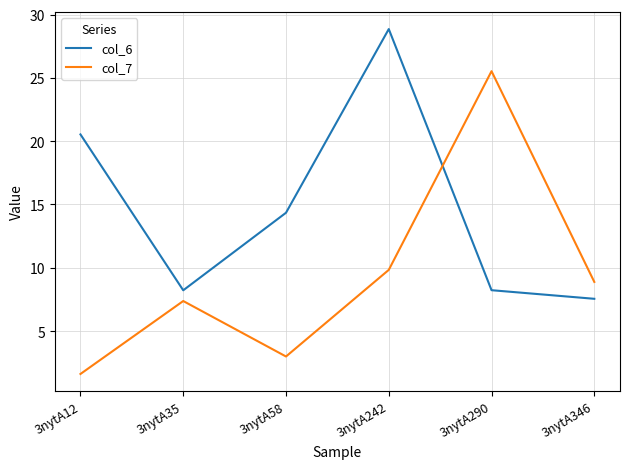

How many lines are shown in the chart?

2